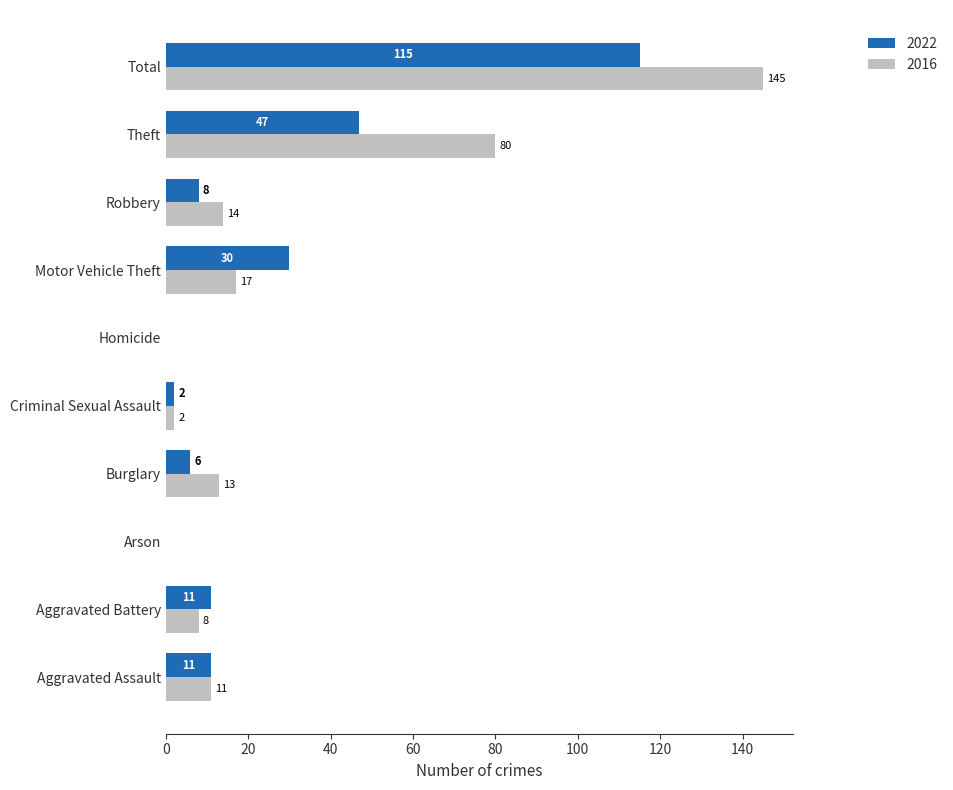

Where is 2022 nearest to the value 57?

Theft